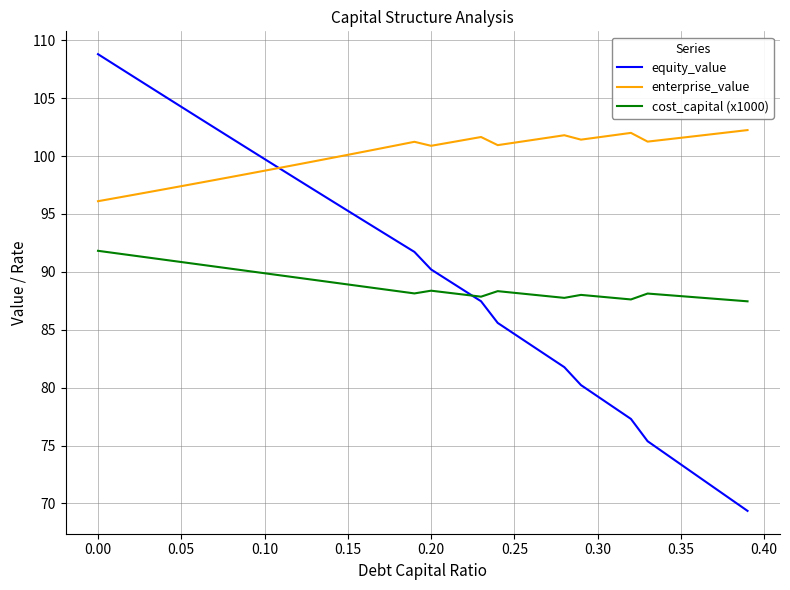

List the series in order of their peak value, lowest first.

cost_capital (x1000), enterprise_value, equity_value